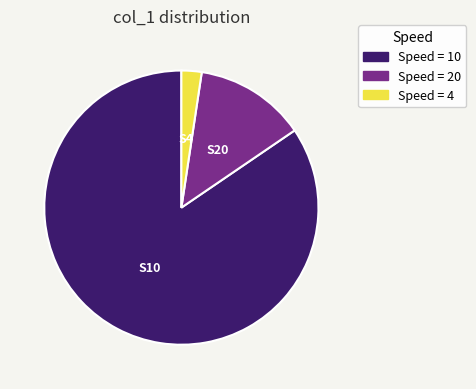

The Speed = 20 slice represents 13% of the pie. True or false?

True